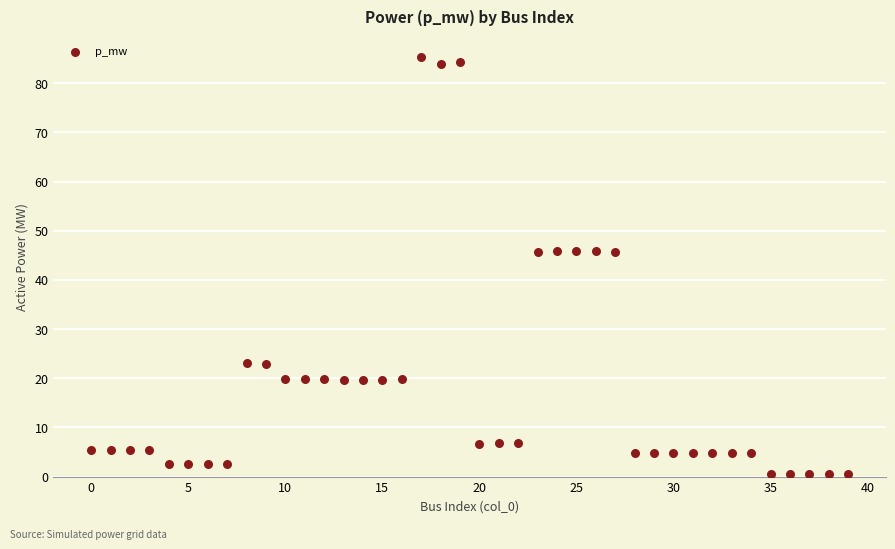

What is the range of Y values (max minus min)?

84.7